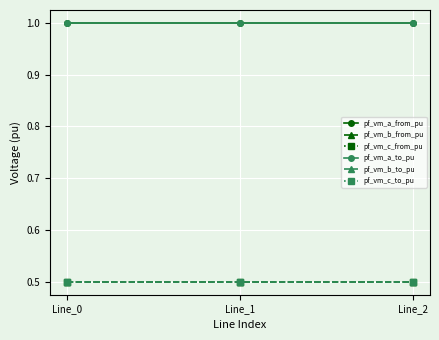

Is this an area chart (filled region under the line)?

No